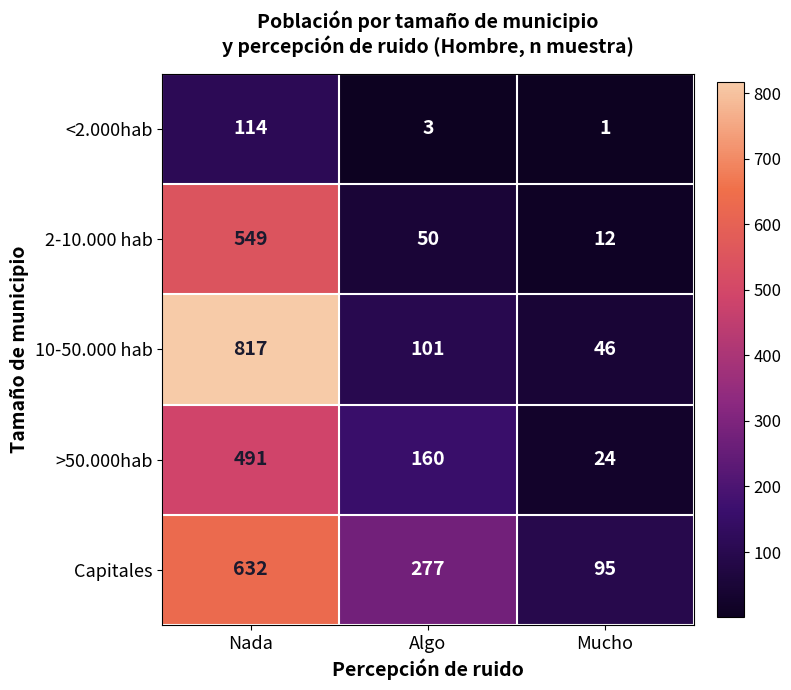

How many series are shown in this chart?

5